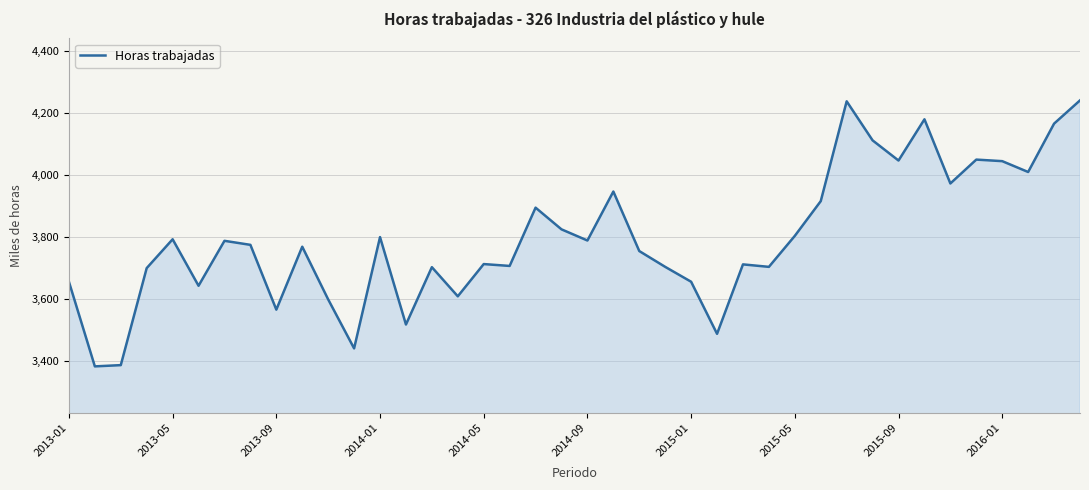

What is the smallest value displayed?

3382